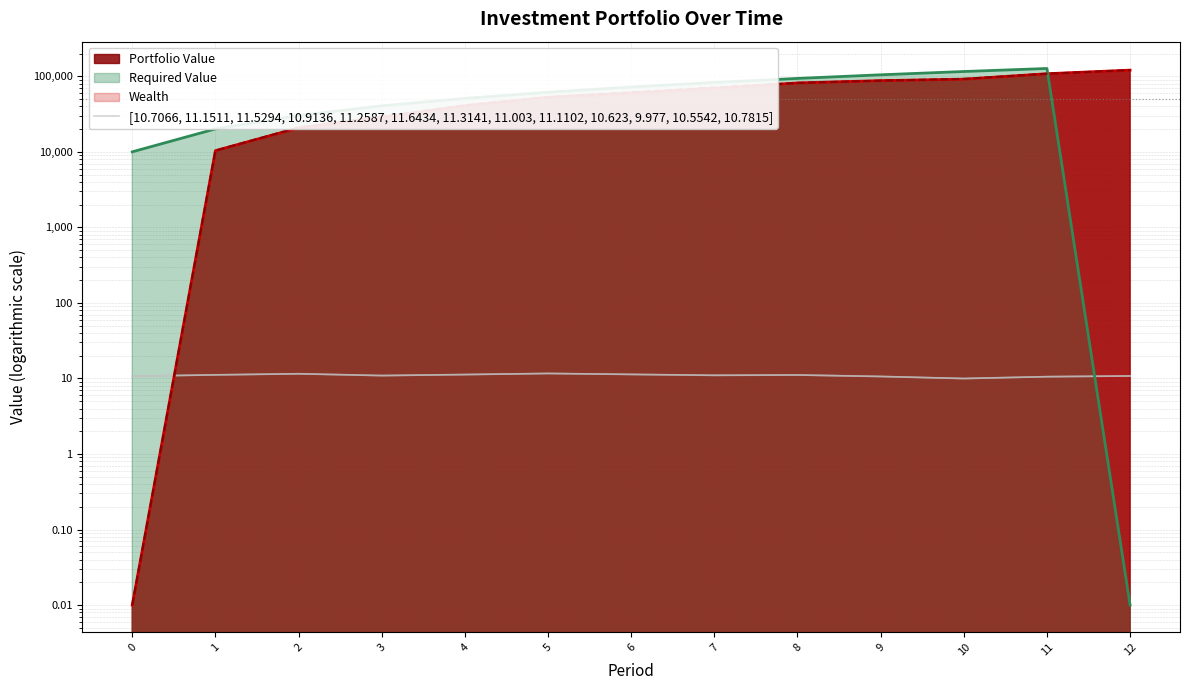

How many data points are less than 11?

6